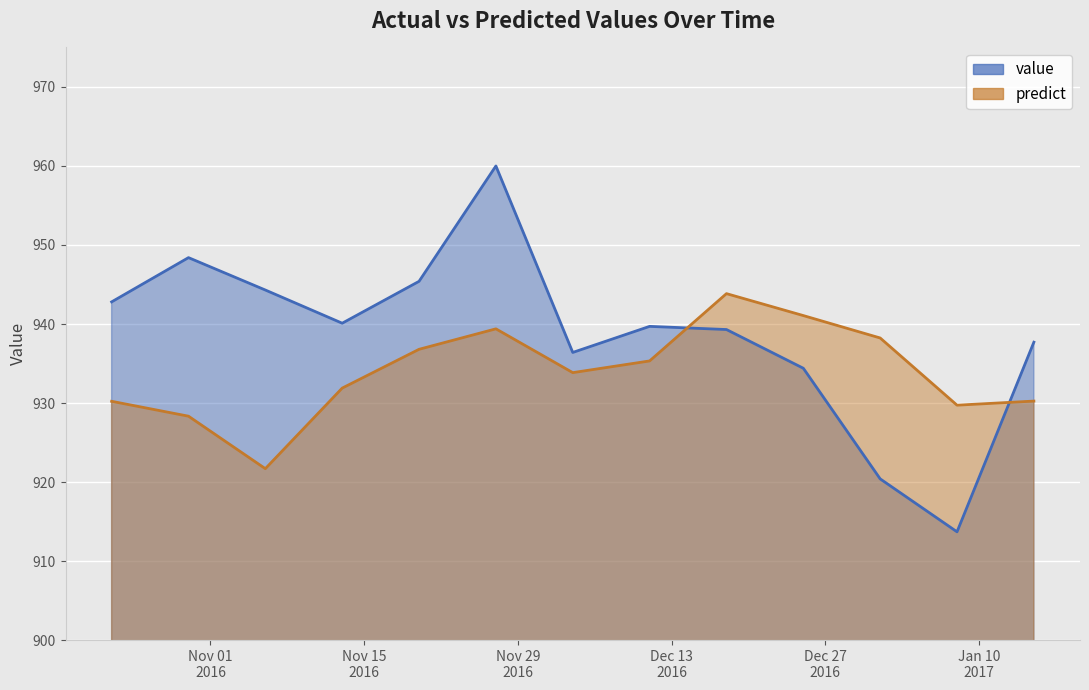

True or false: predict has a value of 1405.8 at 2016-10-30.

False